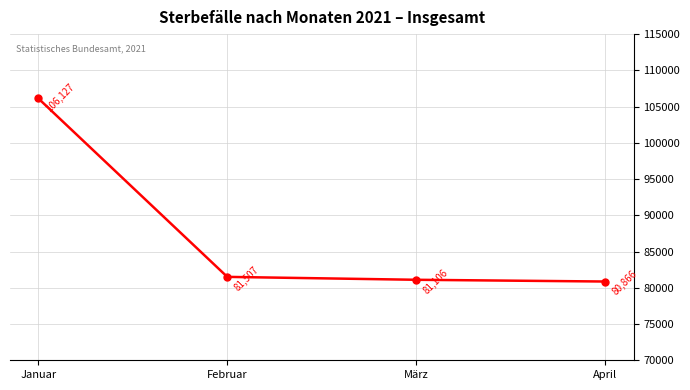

What is the approximate value at März, to the nearest 10?

81110